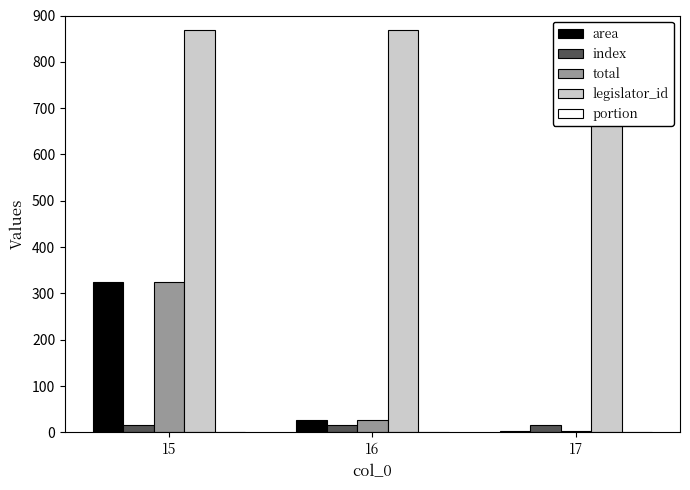

Reading left to right, extract all data points from this chart.

area: 15=325	16=27	17=3
index: 15=15	16=16	17=17
total: 15=325	16=27	17=3
legislator_id: 15=869	16=869	17=869
portion: 15=1	16=1	17=1